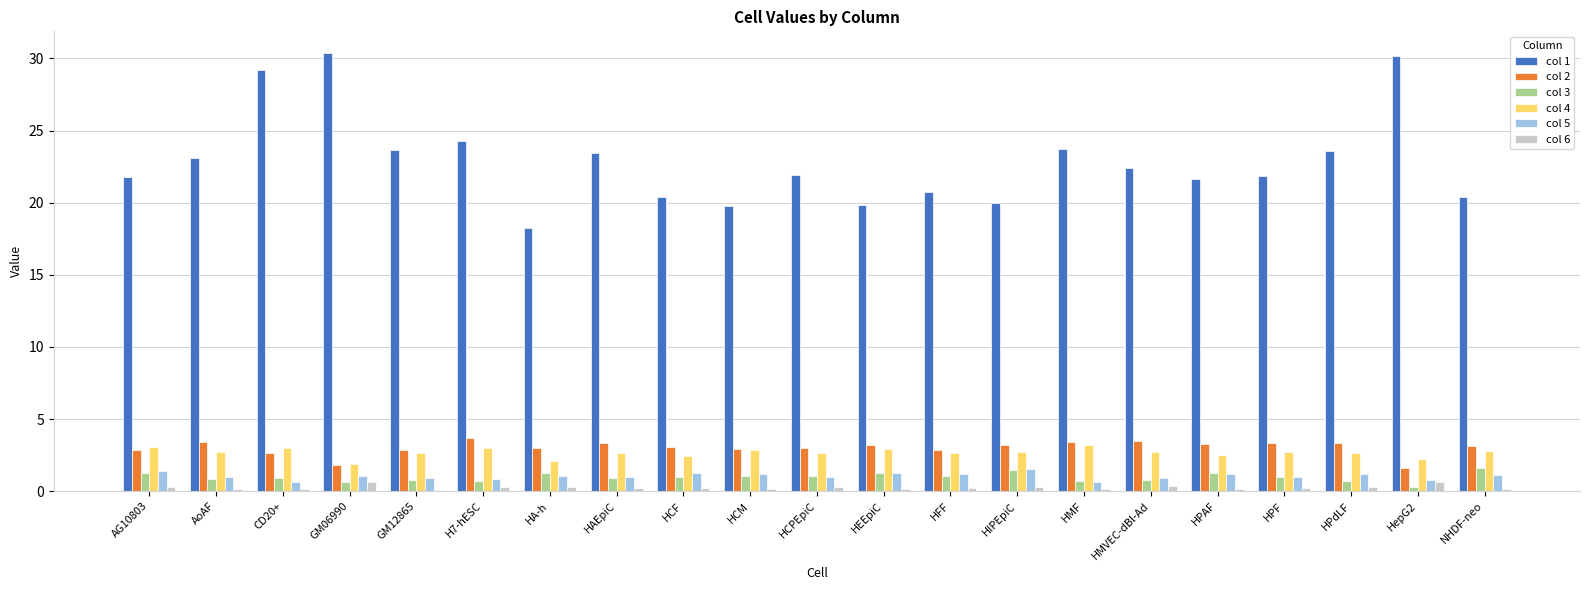

How many bars are there in each group?

6